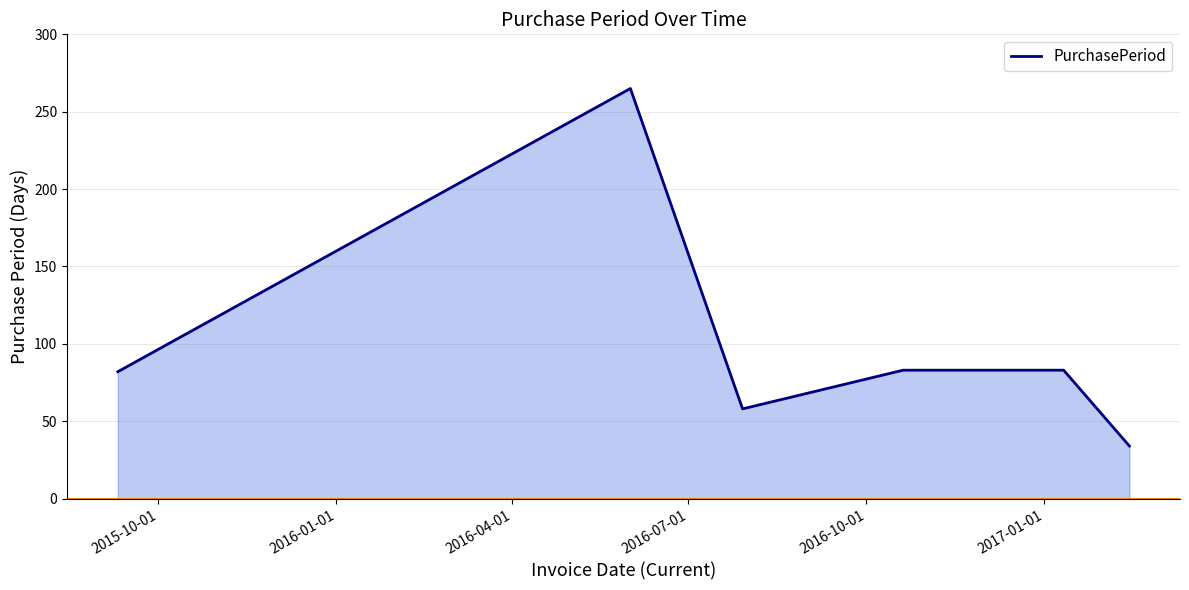

How many lines are shown in the chart?

1